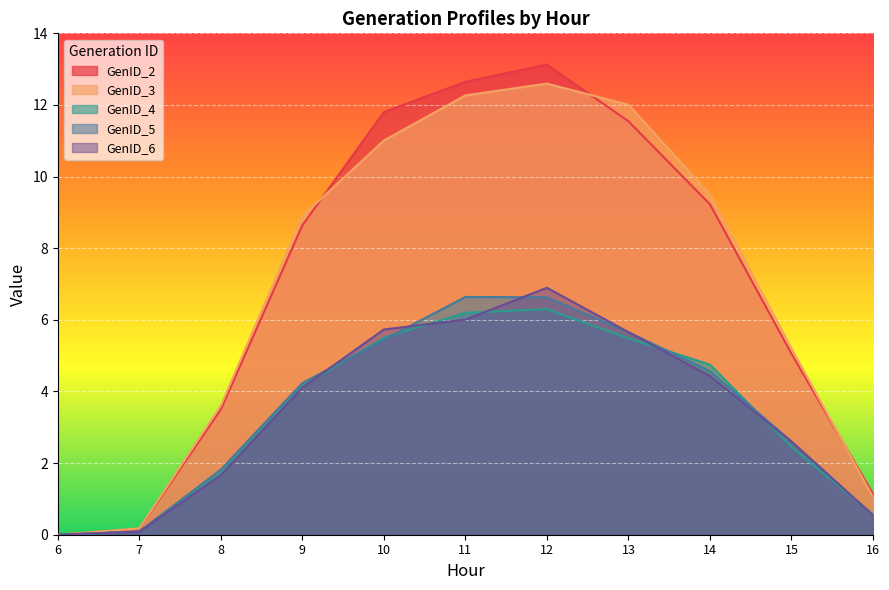

Where is the first local maximum for GenID_2?

12